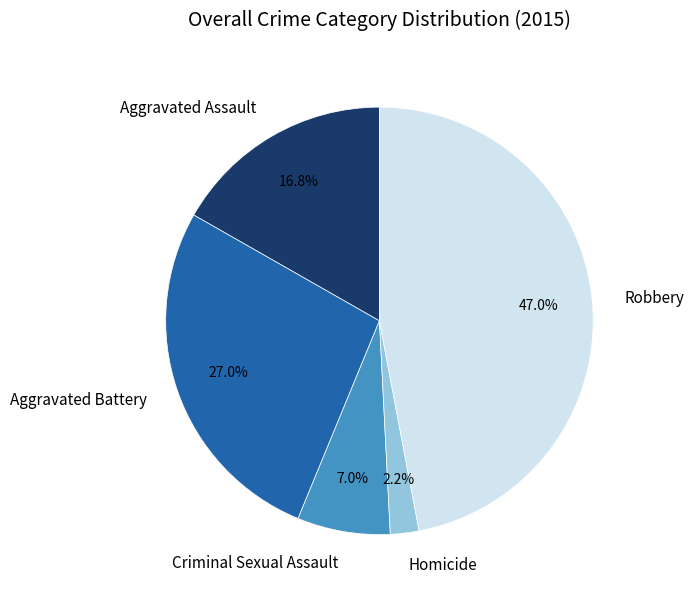

Which category has the smallest portion of the pie?

Homicide